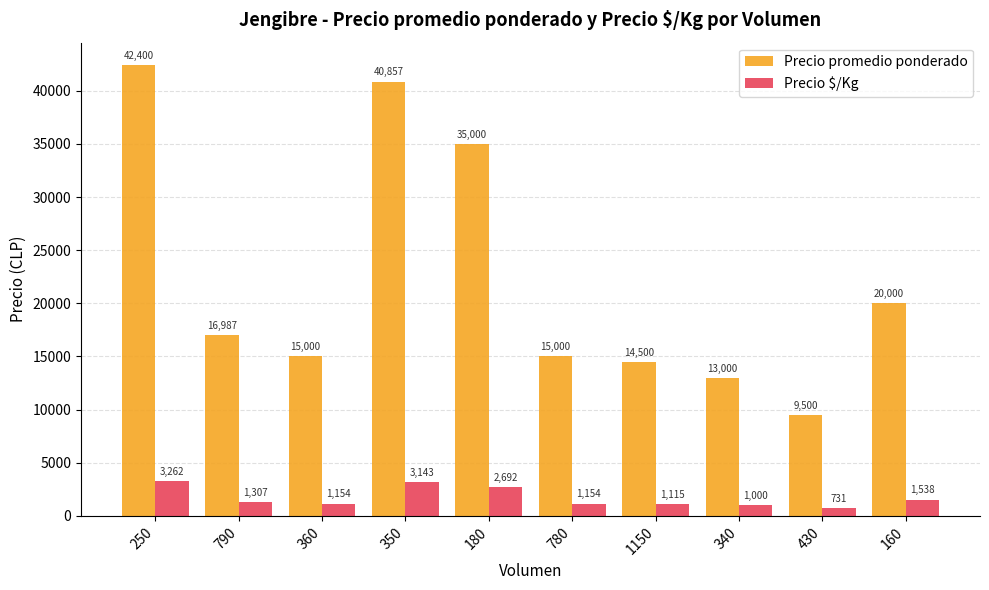

Which series has the widest spread of values?

Precio promedio ponderado